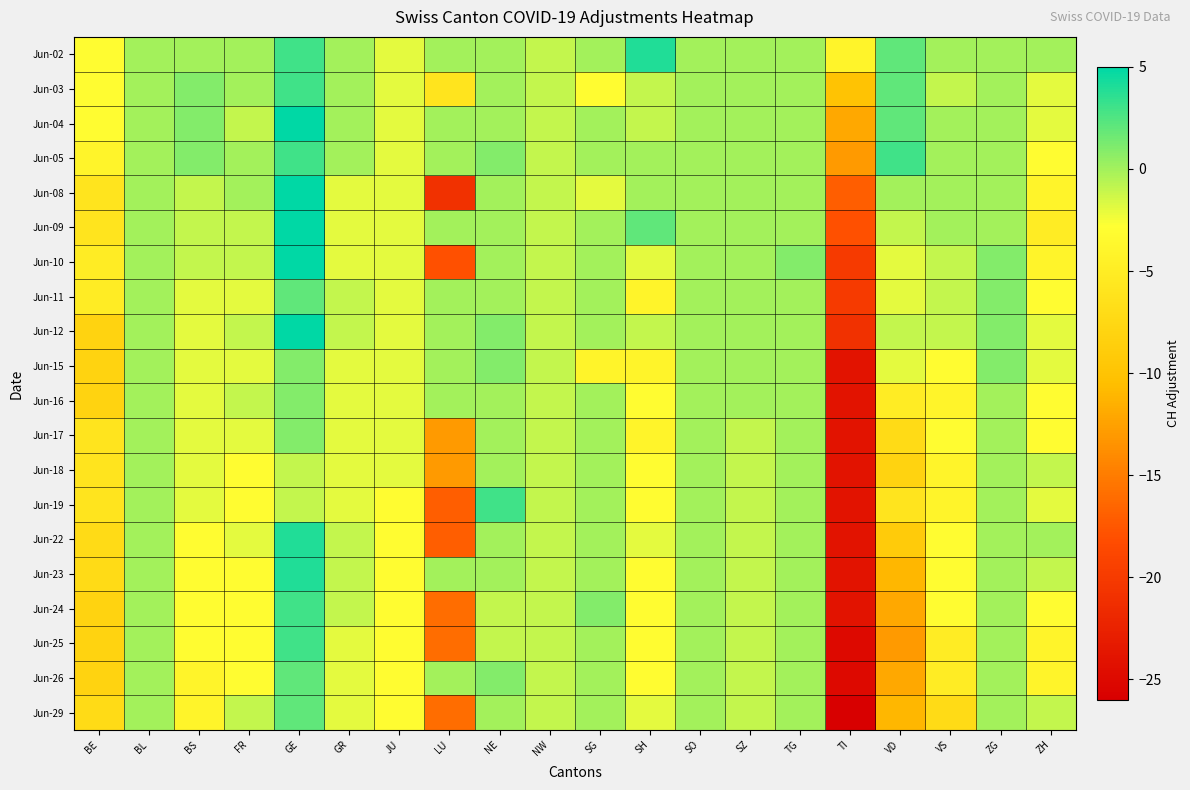

Reading left to right, what are all the values shown in this chart?

Jun-02: BE=-3	BL=0	BS=0	FR=0	GE=3	GR=0	JU=-2	LU=0	NE=0	NW=-1	SG=0	SH=4	SO=0	SZ=0	TG=0	TI=-4	VD=2	VS=0	ZG=0	ZH=0
Jun-03: BE=-3	BL=0	BS=1	FR=0	GE=3	GR=0	JU=-2	LU=-6	NE=0	NW=-1	SG=-3	SH=-1	SO=0	SZ=0	TG=0	TI=-10	VD=2	VS=-1	ZG=0	ZH=-2
Jun-04: BE=-3	BL=0	BS=1	FR=-1	GE=5	GR=0	JU=-2	LU=0	NE=0	NW=-1	SG=0	SH=-1	SO=0	SZ=0	TG=0	TI=-12	VD=2	VS=0	ZG=0	ZH=-2
Jun-05: BE=-4	BL=0	BS=1	FR=0	GE=3	GR=0	JU=-2	LU=0	NE=1	NW=-1	SG=0	SH=0	SO=0	SZ=0	TG=0	TI=-13	VD=3	VS=0	ZG=0	ZH=-3
Jun-08: BE=-6	BL=0	BS=-1	FR=0	GE=5	GR=-2	JU=-2	LU=-21	NE=0	NW=-1	SG=-2	SH=0	SO=0	SZ=0	TG=0	TI=-17	VD=0	VS=0	ZG=0	ZH=-4
Jun-09: BE=-6	BL=0	BS=-1	FR=-1	GE=8	GR=-2	JU=-2	LU=0	NE=0	NW=-1	SG=0	SH=2	SO=0	SZ=0	TG=0	TI=-18	VD=-1	VS=0	ZG=0	ZH=-5
Jun-10: BE=-5	BL=0	BS=-1	FR=-1	GE=7	GR=-2	JU=-2	LU=-18	NE=0	NW=-1	SG=0	SH=-2	SO=0	SZ=0	TG=1	TI=-20	VD=-2	VS=-1	ZG=1	ZH=-4
Jun-11: BE=-5	BL=0	BS=-2	FR=-2	GE=2	GR=-1	JU=-2	LU=0	NE=0	NW=-1	SG=0	SH=-4	SO=0	SZ=0	TG=0	TI=-20	VD=-2	VS=-1	ZG=1	ZH=-3
Jun-12: BE=-8	BL=0	BS=-2	FR=-1	GE=5	GR=-1	JU=-2	LU=0	NE=1	NW=-1	SG=0	SH=-1	SO=0	SZ=0	TG=0	TI=-21	VD=-1	VS=-1	ZG=1	ZH=-2
Jun-15: BE=-8	BL=0	BS=-2	FR=-2	GE=1	GR=-2	JU=-2	LU=0	NE=1	NW=-1	SG=-4	SH=-4	SO=0	SZ=0	TG=0	TI=-24	VD=-2	VS=-3	ZG=1	ZH=-2
Jun-16: BE=-8	BL=0	BS=-2	FR=-1	GE=1	GR=-2	JU=-2	LU=0	NE=0	NW=-1	SG=0	SH=-3	SO=0	SZ=0	TG=0	TI=-24	VD=-5	VS=-4	ZG=0	ZH=-3
Jun-17: BE=-6	BL=0	BS=-2	FR=-2	GE=1	GR=-2	JU=-2	LU=-13	NE=0	NW=-1	SG=0	SH=-4	SO=0	SZ=-1	TG=0	TI=-24	VD=-7	VS=-3	ZG=0	ZH=-3
Jun-18: BE=-6	BL=0	BS=-2	FR=-3	GE=-1	GR=-2	JU=-2	LU=-13	NE=0	NW=-1	SG=0	SH=-3	SO=0	SZ=-1	TG=0	TI=-24	VD=-8	VS=-4	ZG=0	ZH=-1
Jun-19: BE=-6	BL=0	BS=-2	FR=-3	GE=-1	GR=-2	JU=-3	LU=-17	NE=3	NW=-1	SG=0	SH=-3	SO=0	SZ=-1	TG=0	TI=-24	VD=-6	VS=-4	ZG=0	ZH=-2
Jun-22: BE=-7	BL=0	BS=-3	FR=-2	GE=4	GR=-1	JU=-3	LU=-17	NE=0	NW=-1	SG=0	SH=-2	SO=0	SZ=-1	TG=0	TI=-24	VD=-9	VS=-3	ZG=0	ZH=0
Jun-23: BE=-7	BL=0	BS=-3	FR=-3	GE=4	GR=-1	JU=-3	LU=0	NE=0	NW=-1	SG=0	SH=-3	SO=0	SZ=-1	TG=0	TI=-24	VD=-11	VS=-3	ZG=0	ZH=-1
Jun-24: BE=-8	BL=0	BS=-3	FR=-3	GE=3	GR=-1	JU=-3	LU=-16	NE=-1	NW=-1	SG=1	SH=-3	SO=0	SZ=-1	TG=0	TI=-24	VD=-12	VS=-3	ZG=0	ZH=-3
Jun-25: BE=-8	BL=0	BS=-3	FR=-3	GE=3	GR=-2	JU=-3	LU=-16	NE=-1	NW=-1	SG=0	SH=-3	SO=0	SZ=-1	TG=0	TI=-25	VD=-13	VS=-5	ZG=0	ZH=-4
Jun-26: BE=-8	BL=0	BS=-4	FR=-3	GE=2	GR=-2	JU=-3	LU=0	NE=1	NW=-1	SG=0	SH=-3	SO=0	SZ=-1	TG=0	TI=-25	VD=-12	VS=-5	ZG=0	ZH=-4
Jun-29: BE=-7	BL=0	BS=-4	FR=-1	GE=2	GR=-2	JU=-3	LU=-16	NE=0	NW=-1	SG=0	SH=-2	SO=0	SZ=-1	TG=0	TI=-26	VD=-11	VS=-7	ZG=0	ZH=-1